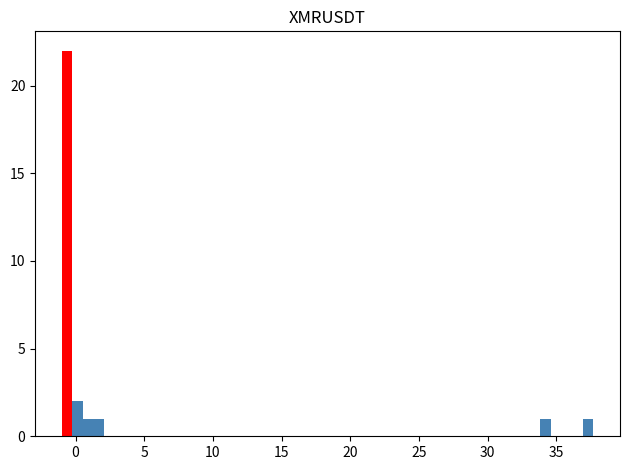

Read against the x-axis, roughly where is the centre of the tallest bar?

-0.5